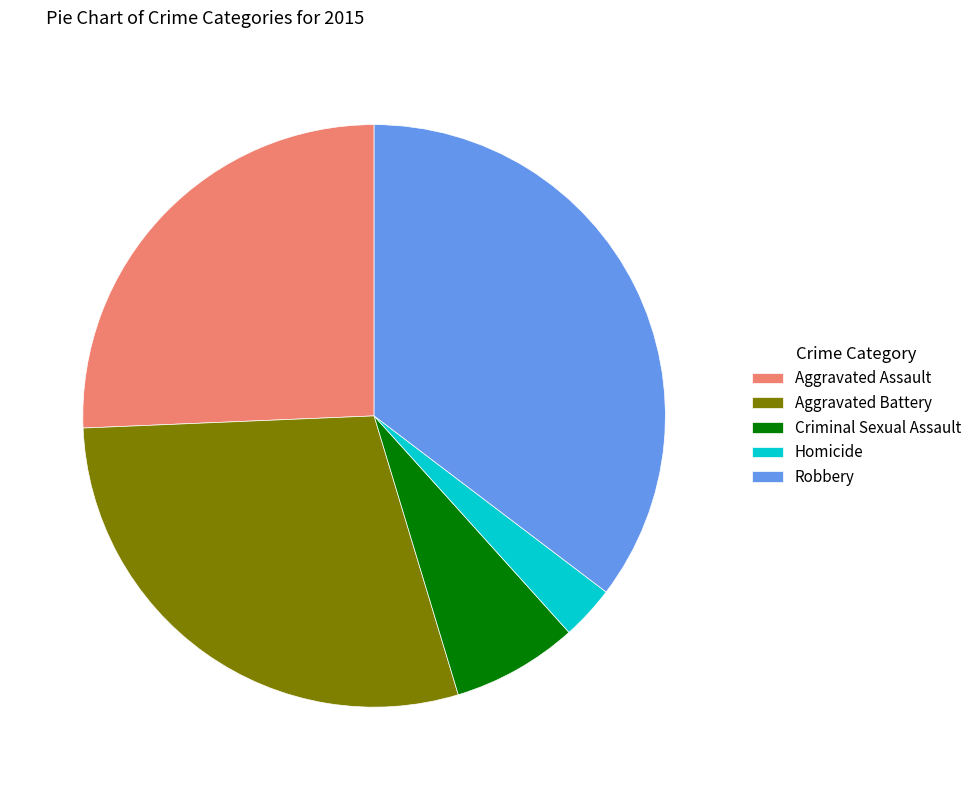

Is it true that Homicide is 3% of the pie?

True